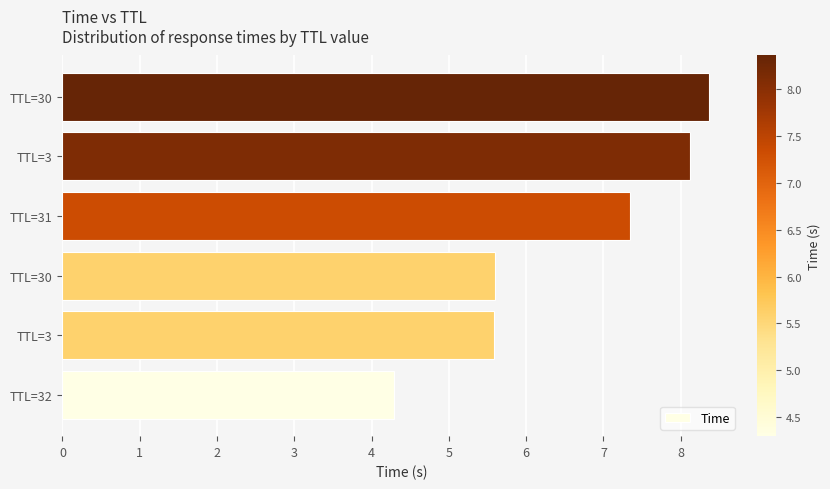

How many bars are there in total?

6